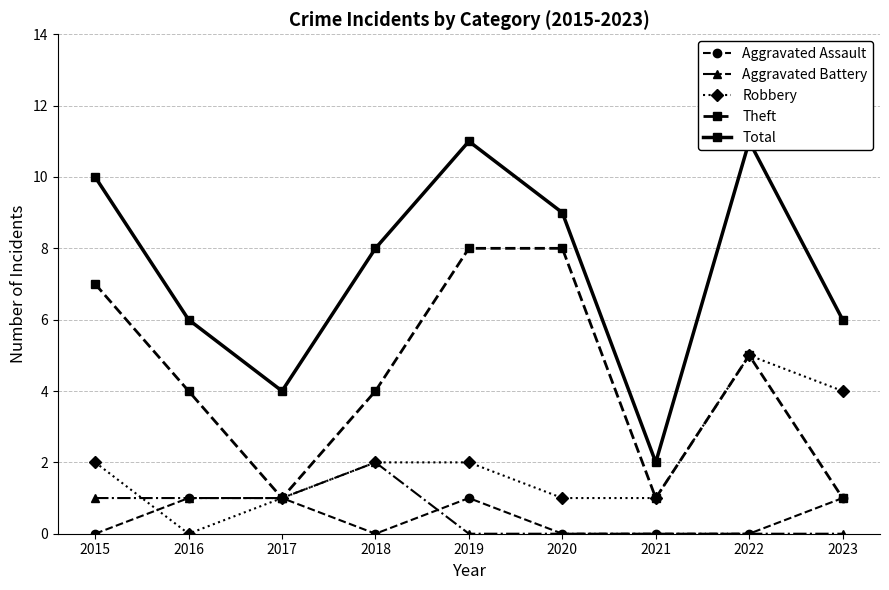

What is the value of the Robbery point at the 1st from the left?

2